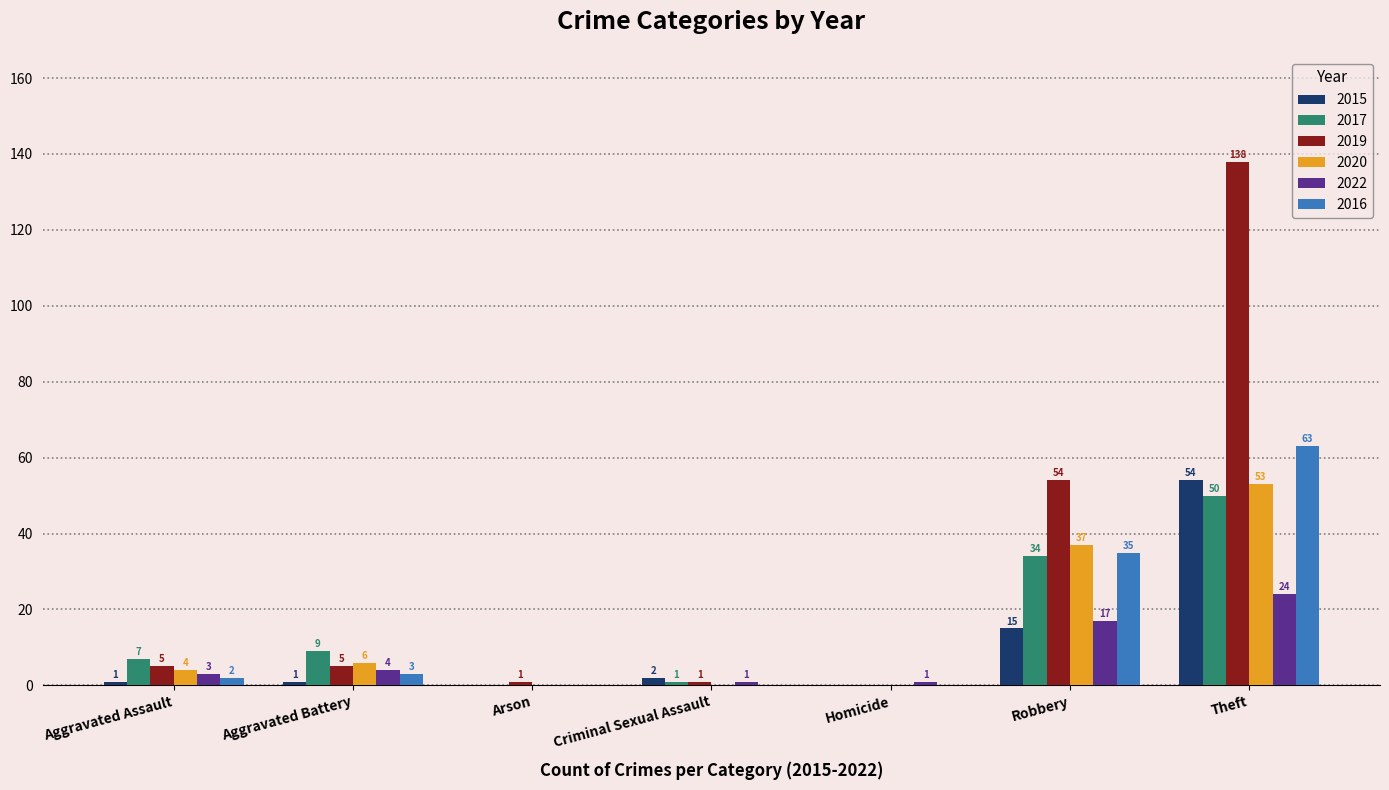

What is the sum of all 2022 values?

50